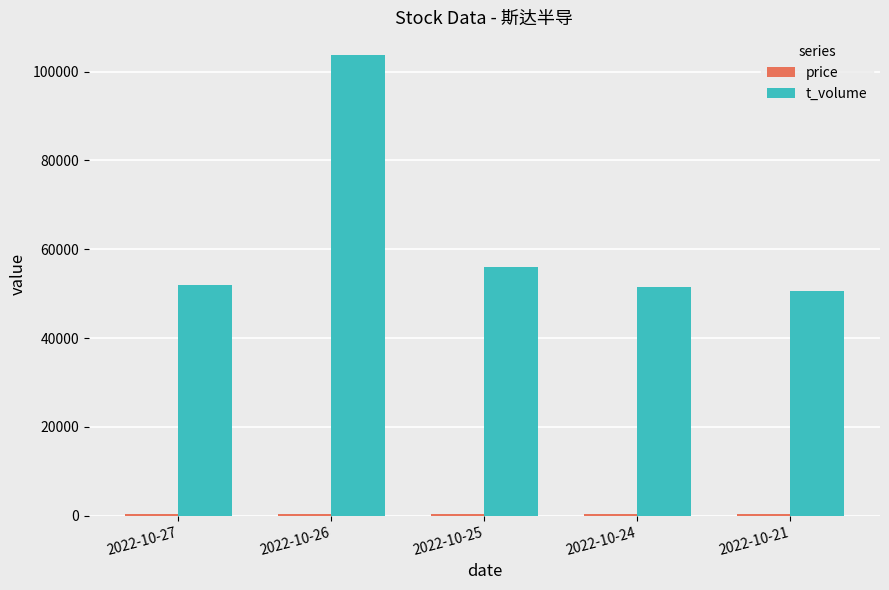

How many values in the t_volume series are below 51932?

2